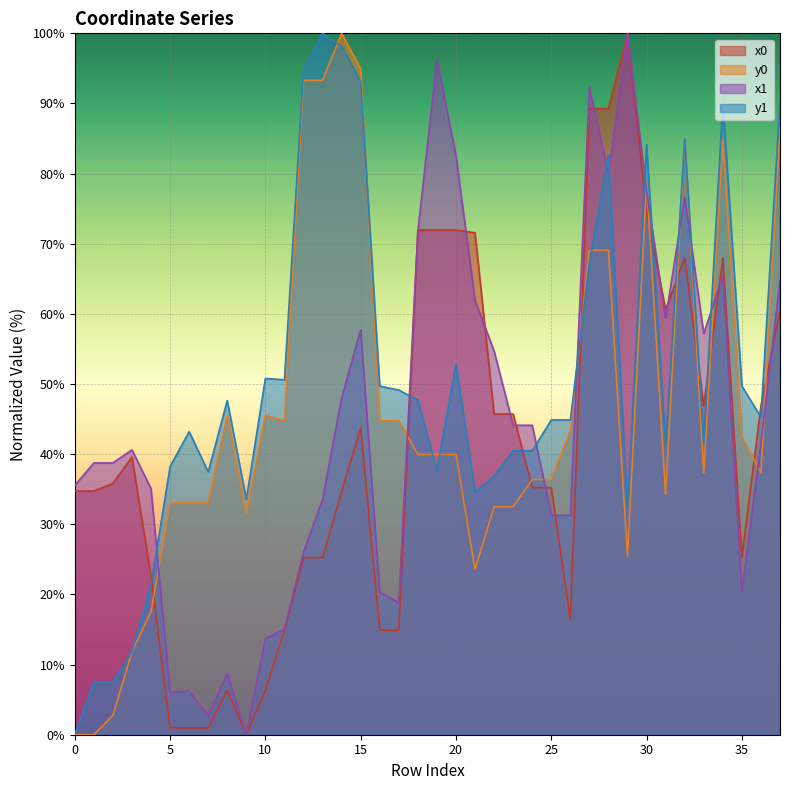

At how many categories does at least one series exceed 43?

30